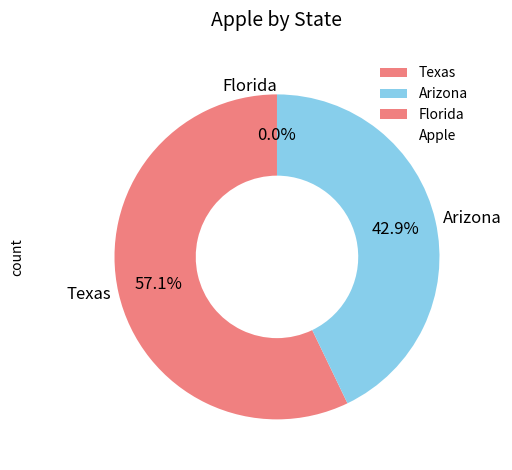

Between Arizona and Texas, which is larger?

Texas